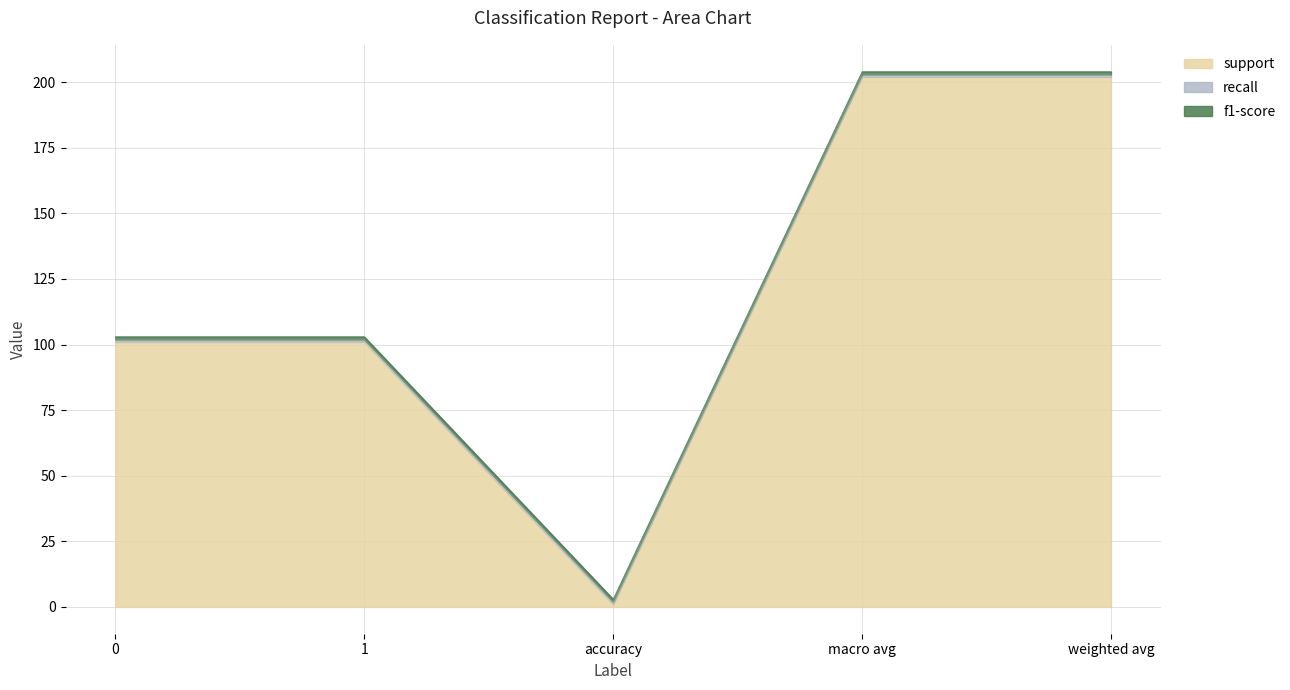

True or false: recall and f1-score intersect in this chart.

False